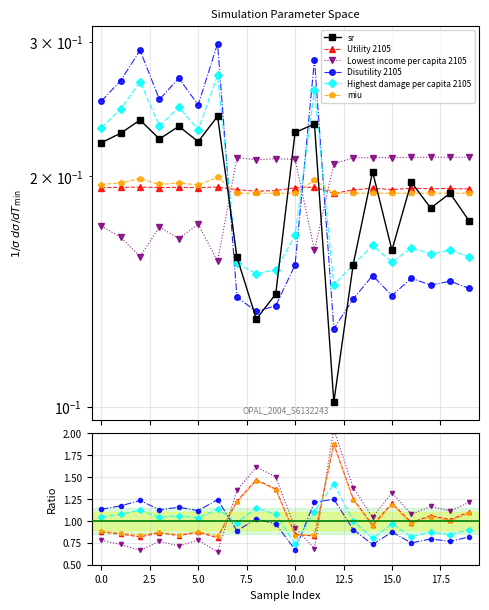

Count the sr values in the range 0 to 1.

20